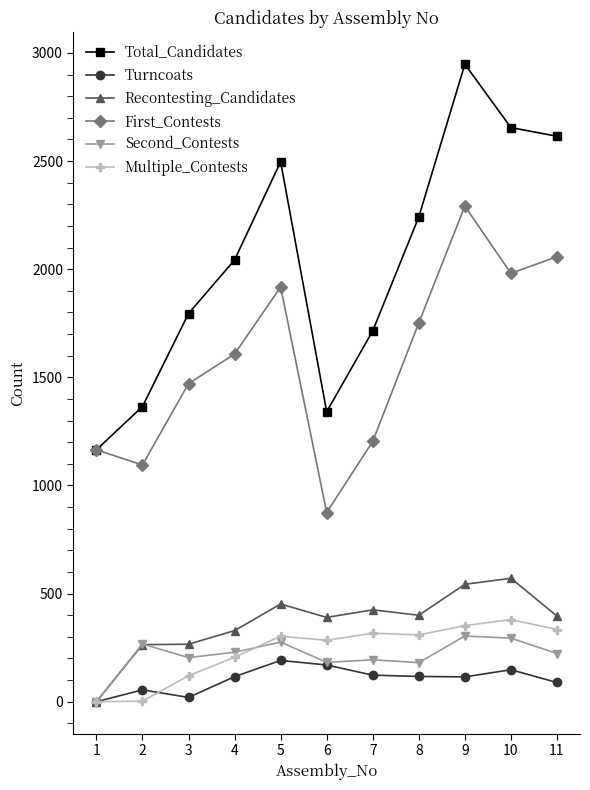

The value of Recontesting_Candidates at 8 is 554. True or false?

False